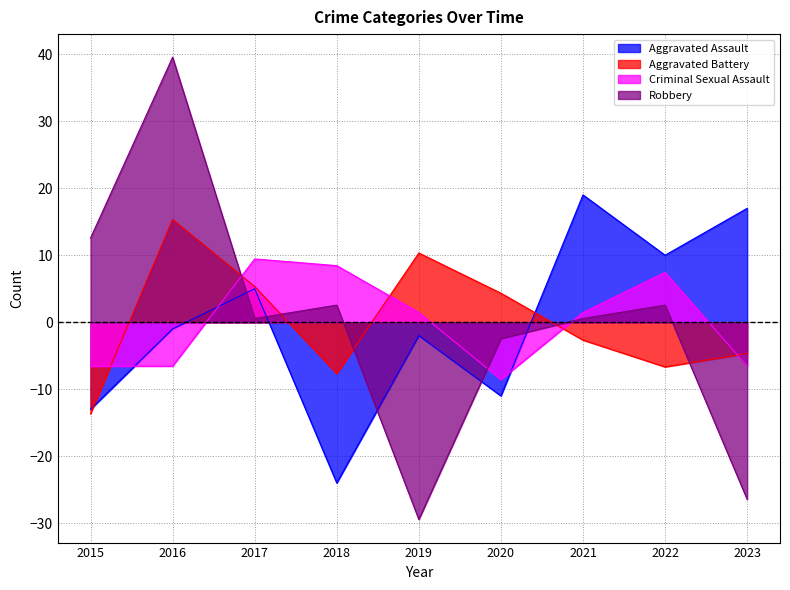

At which label is Aggravated Battery closest to 0?

2021